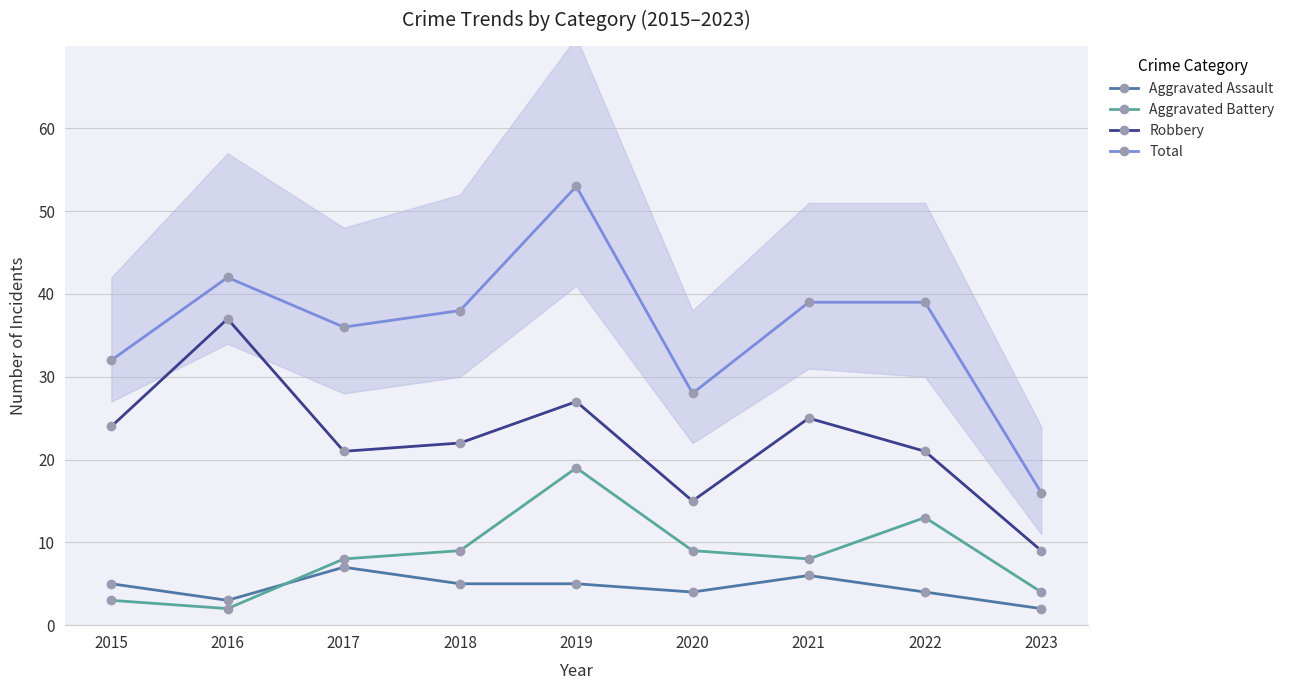

The value of Total at 2021 is 20. True or false?

False